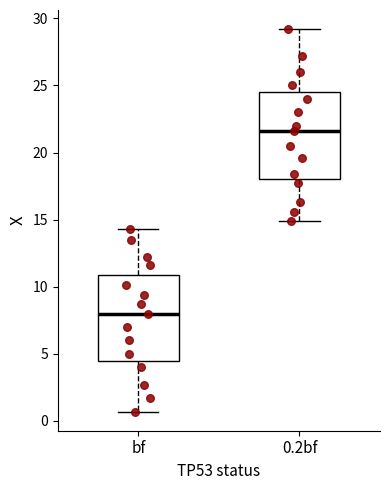

Reading left to right, read every box against the y-axis: the position of its median line, the range the box covers, and the ends of its whiskers. The values are not printed on the chart, so give them approximately, as read against the axis.

bf: median 8.0, box 4.5 to 11.0, whiskers 0.5 to 14.5
0.2bf: median 21.5, box 18.0 to 24.5, whiskers 15.0 to 29.0